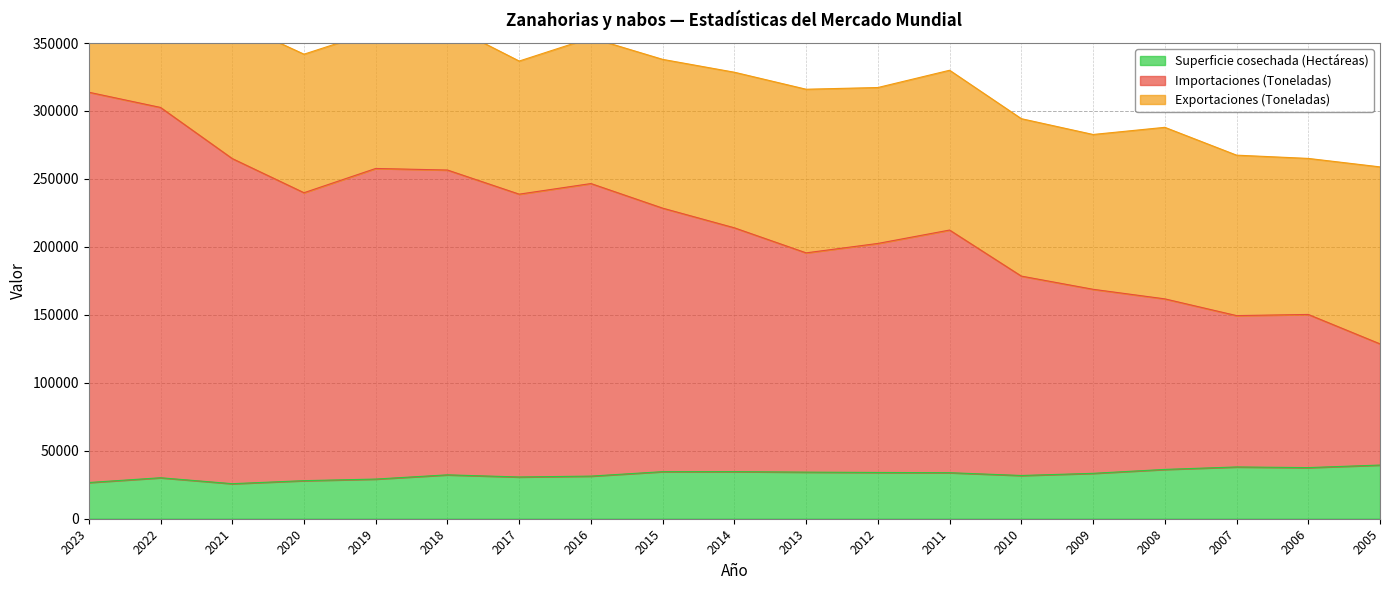

What is the value of the Superficie cosechada (Hectáreas) point at the 15th from the left?

33400.0